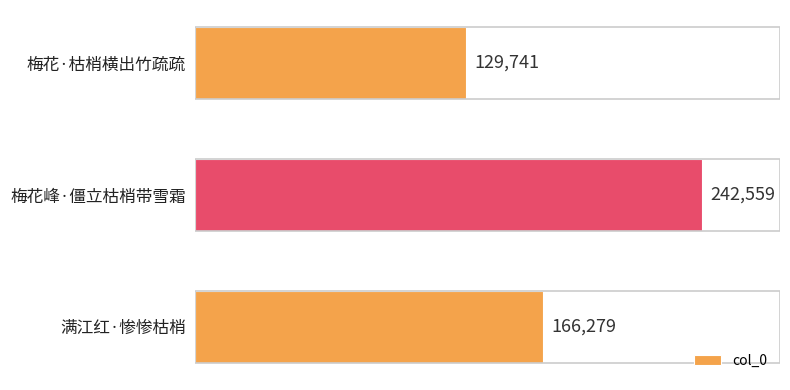

At which label is the value closest to 186150?

满江红·惨惨枯梢